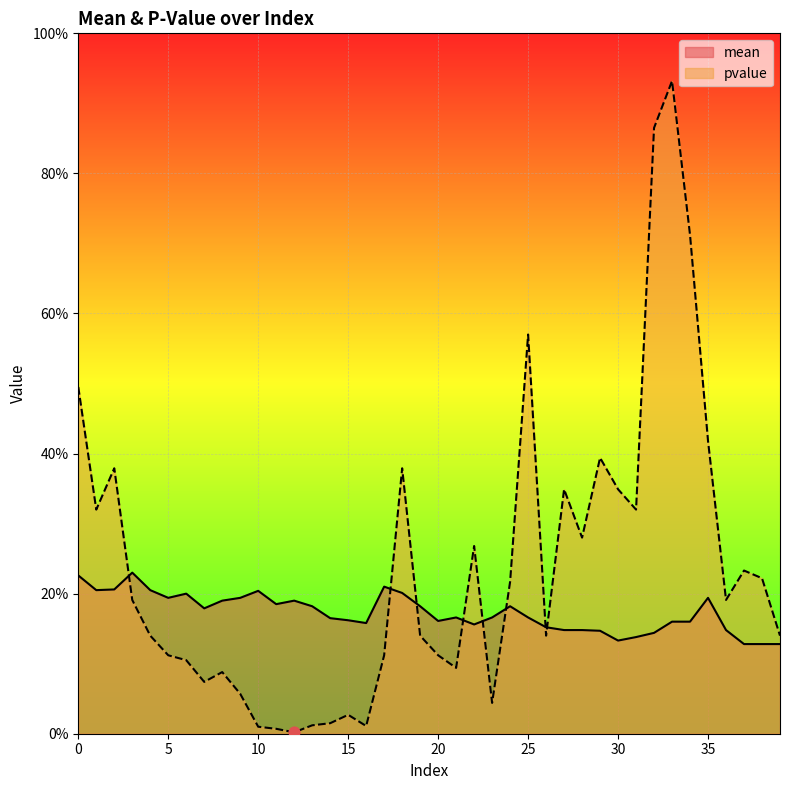

Is the value of mean at 15 greater than the value of pvalue at 10?

Yes